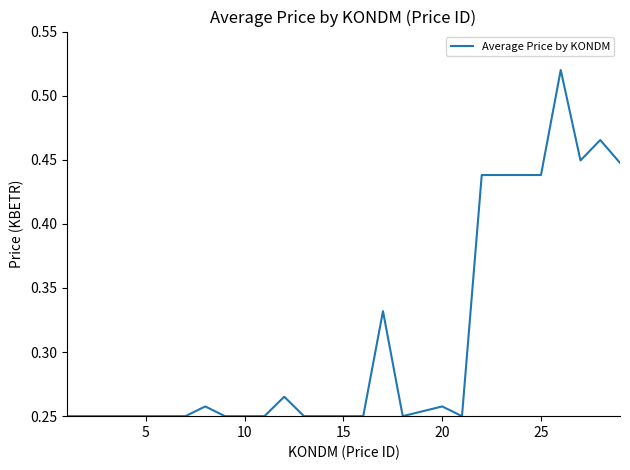

What is the average value?

0.3